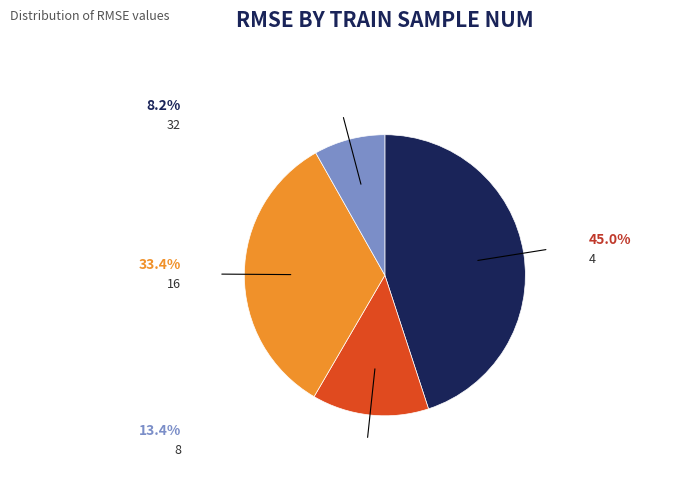

Do 4 and 8 together represent more than half of the pie?

Yes